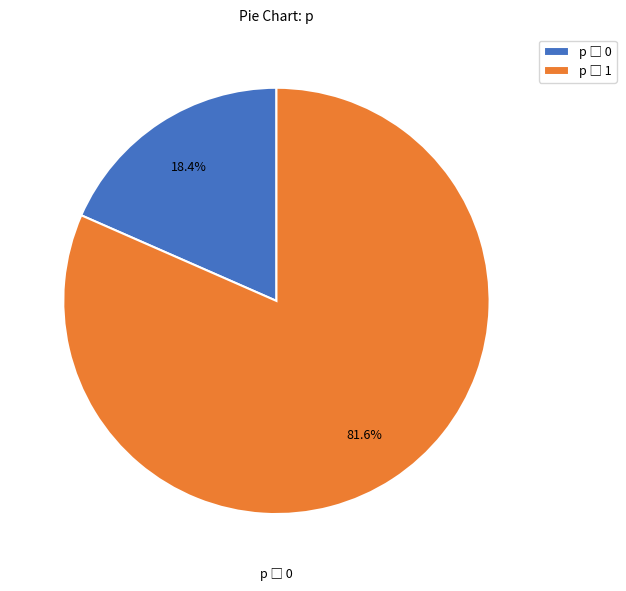

Does any single category account for the majority?

Yes